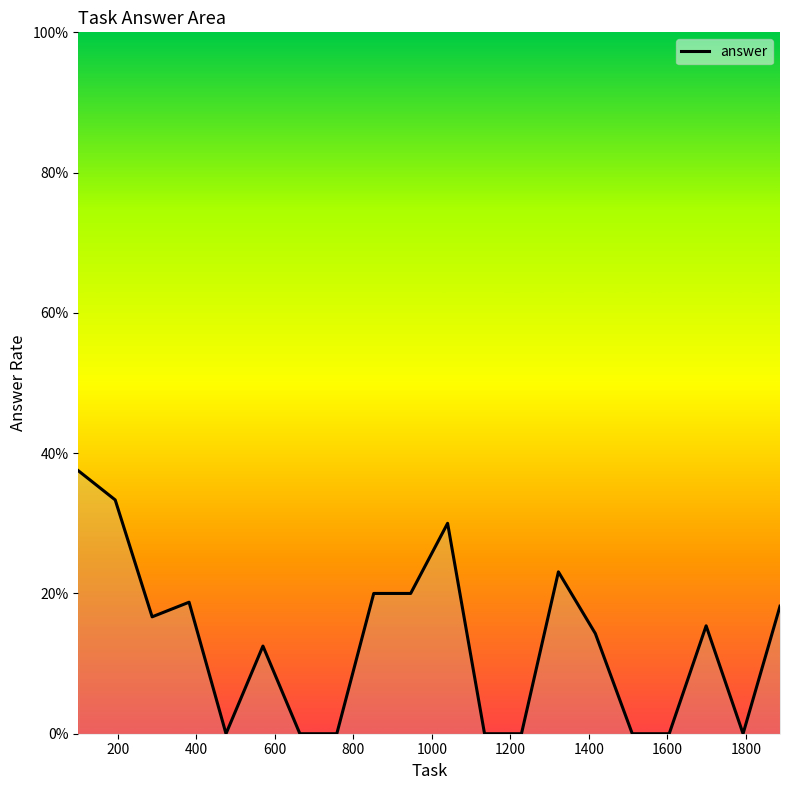

Does the chart display data point markers on the line(s)?

No